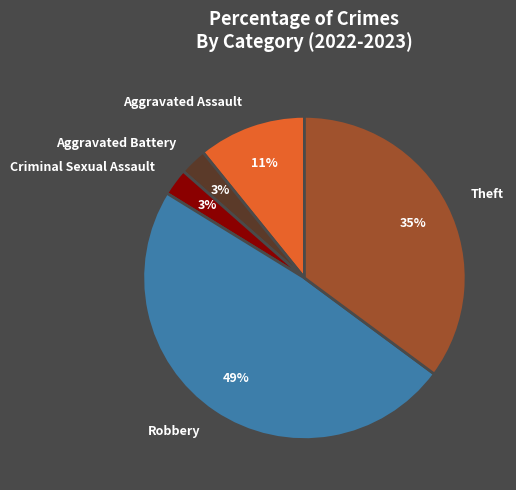

Count the number of slices in the pie.

5